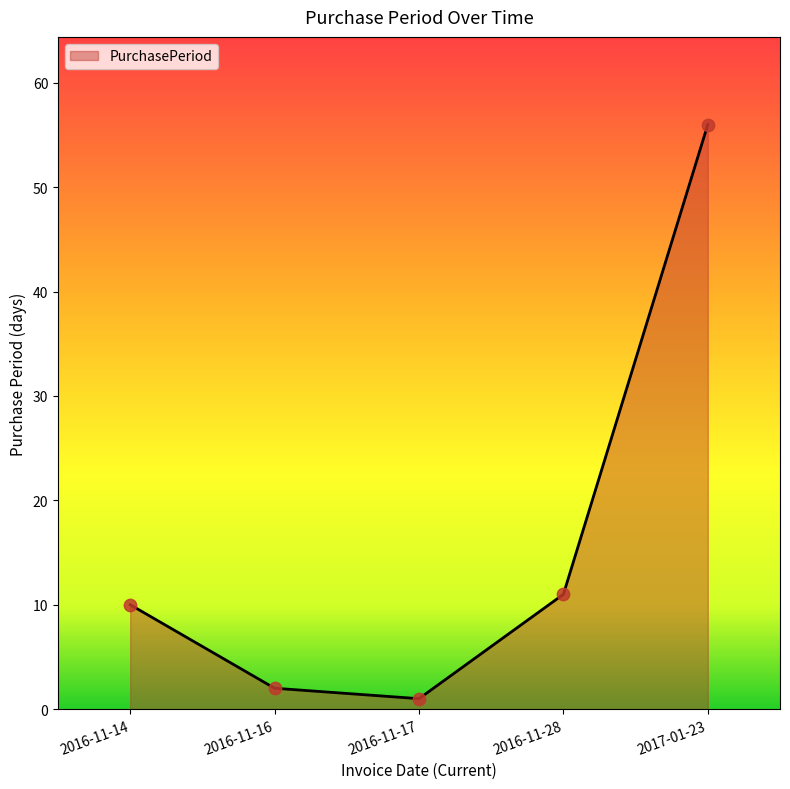

What is the change in value from 2016-11-14 to 2016-11-28?

+1